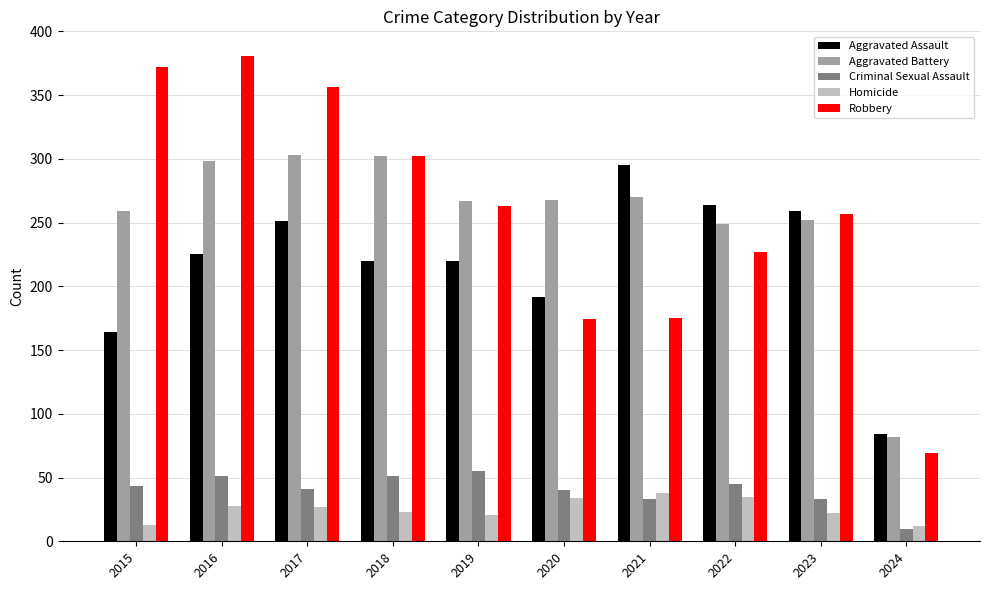

True or false: Criminal Sexual Assault has a value of 20 at 2016.

False